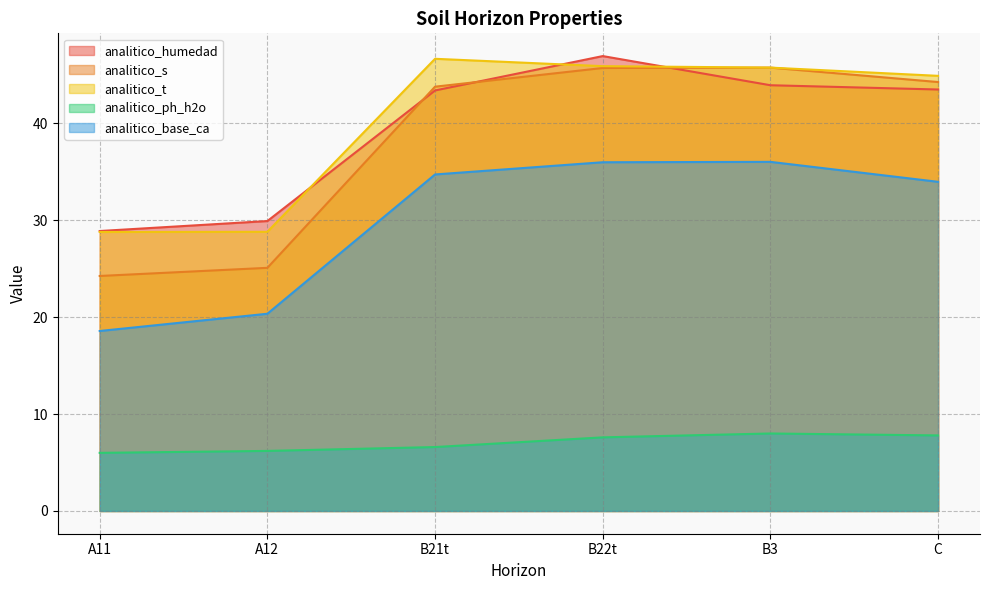

Count the number of categories in the chart.

6